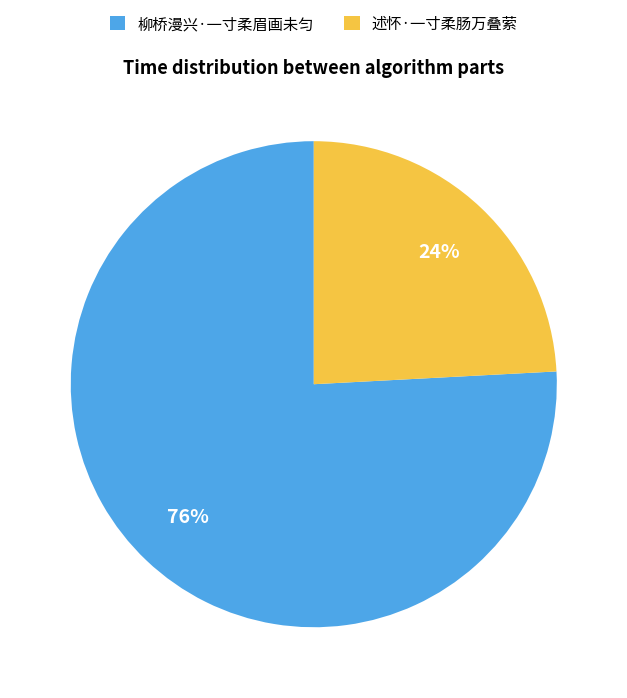

Is it true that 柳桥漫兴·一寸柔眉画未匀 is 89% of the pie?

False